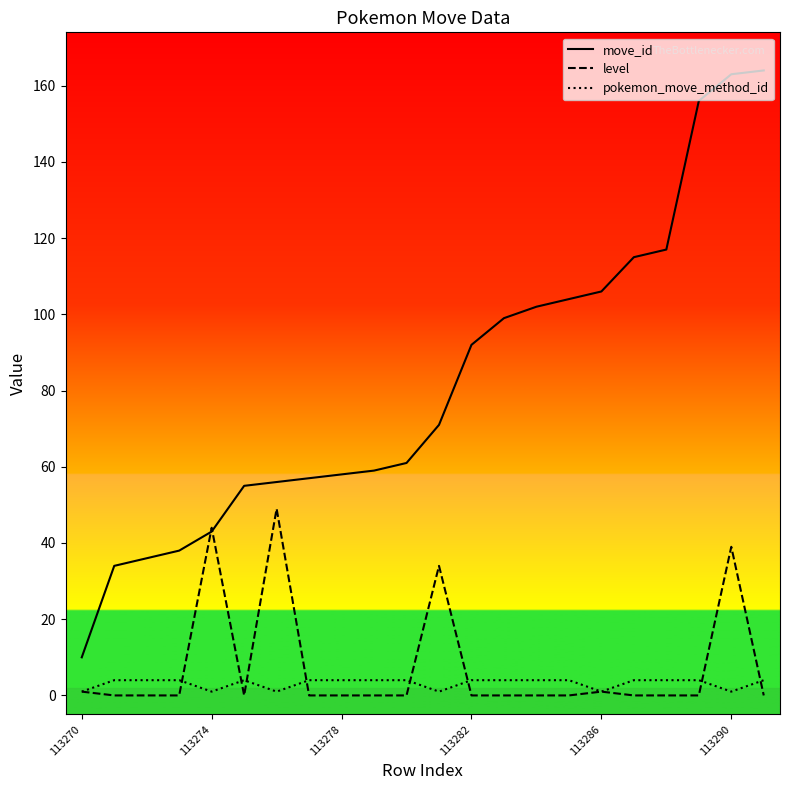

What is the maximum value for level?

49